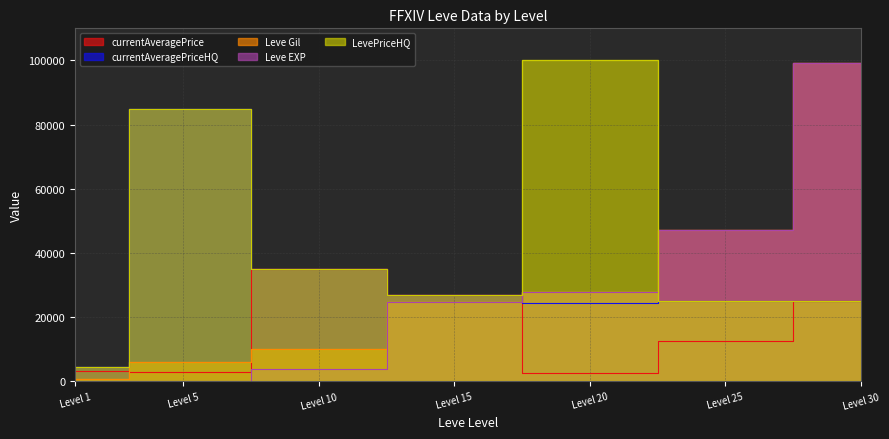

Is it true that currentAveragePrice equals 3307 at Level 1?

True